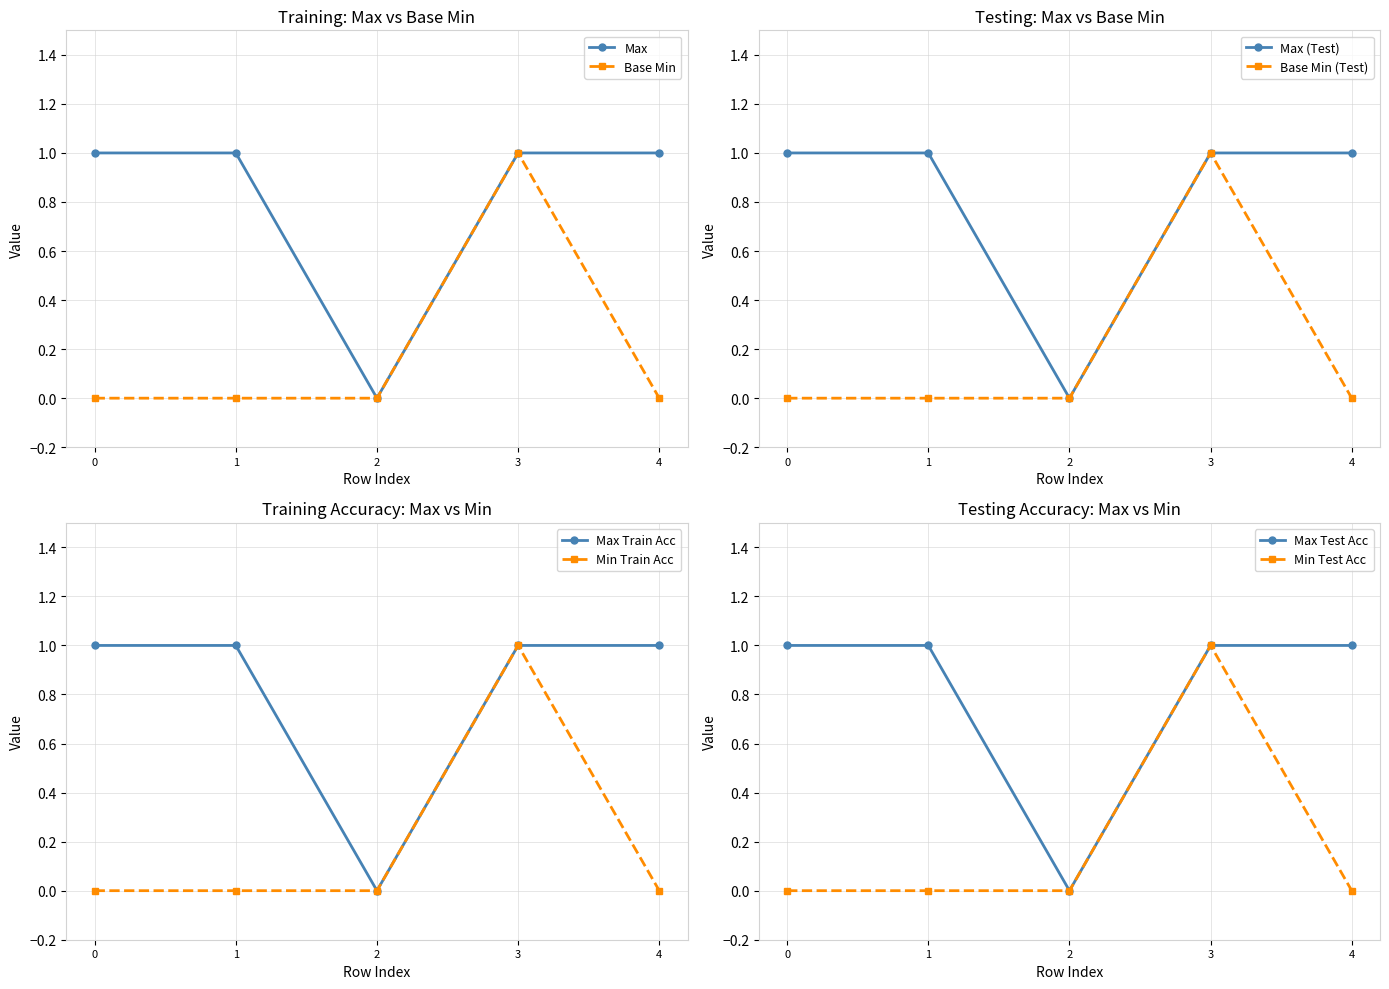

The value of Max at 2 is 0. True or false?

True